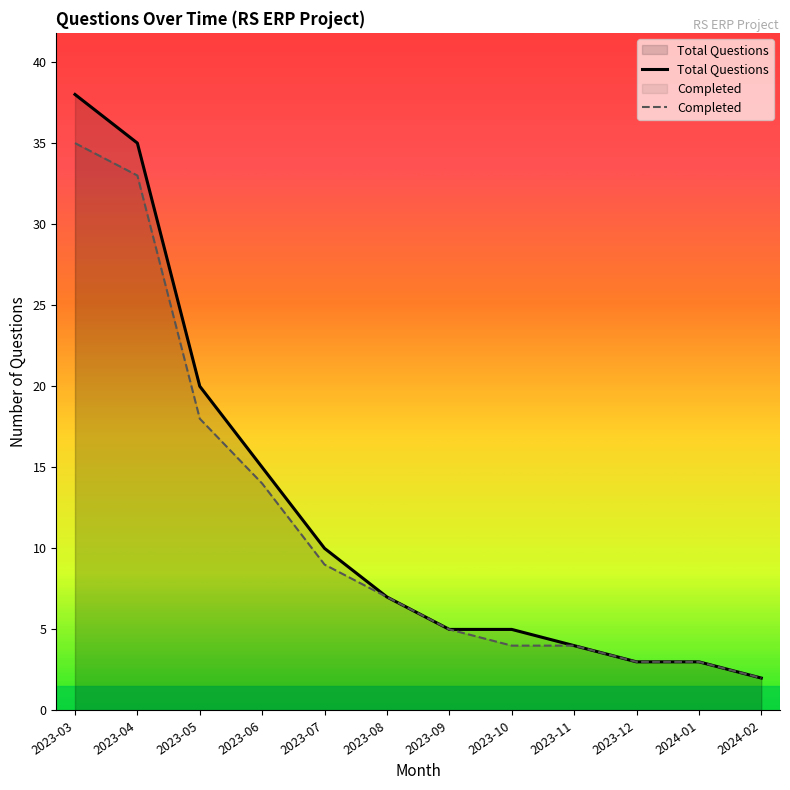

Which series has the largest range (max minus min)?

Total Questions